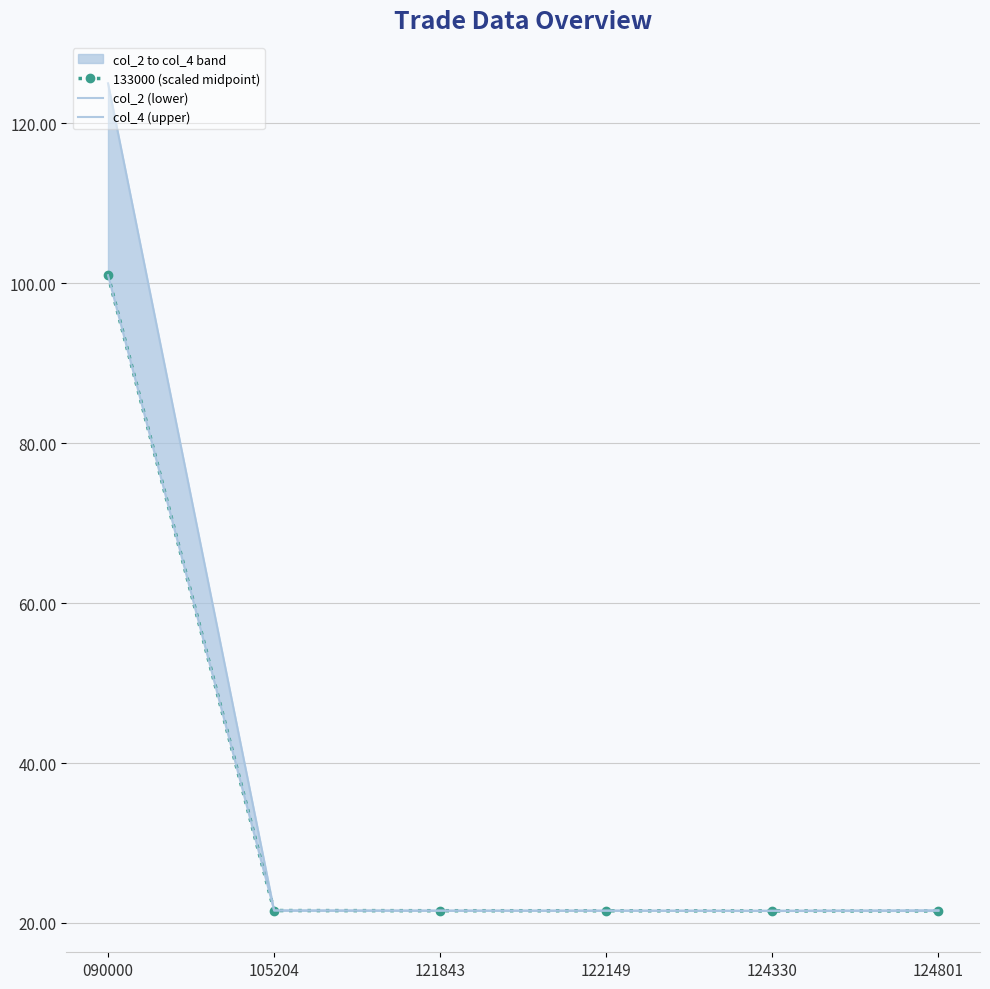

List the labels in order of col_4 (upper) value, largest first.

090000, 124801, 105204, 121843, 122149, 124330